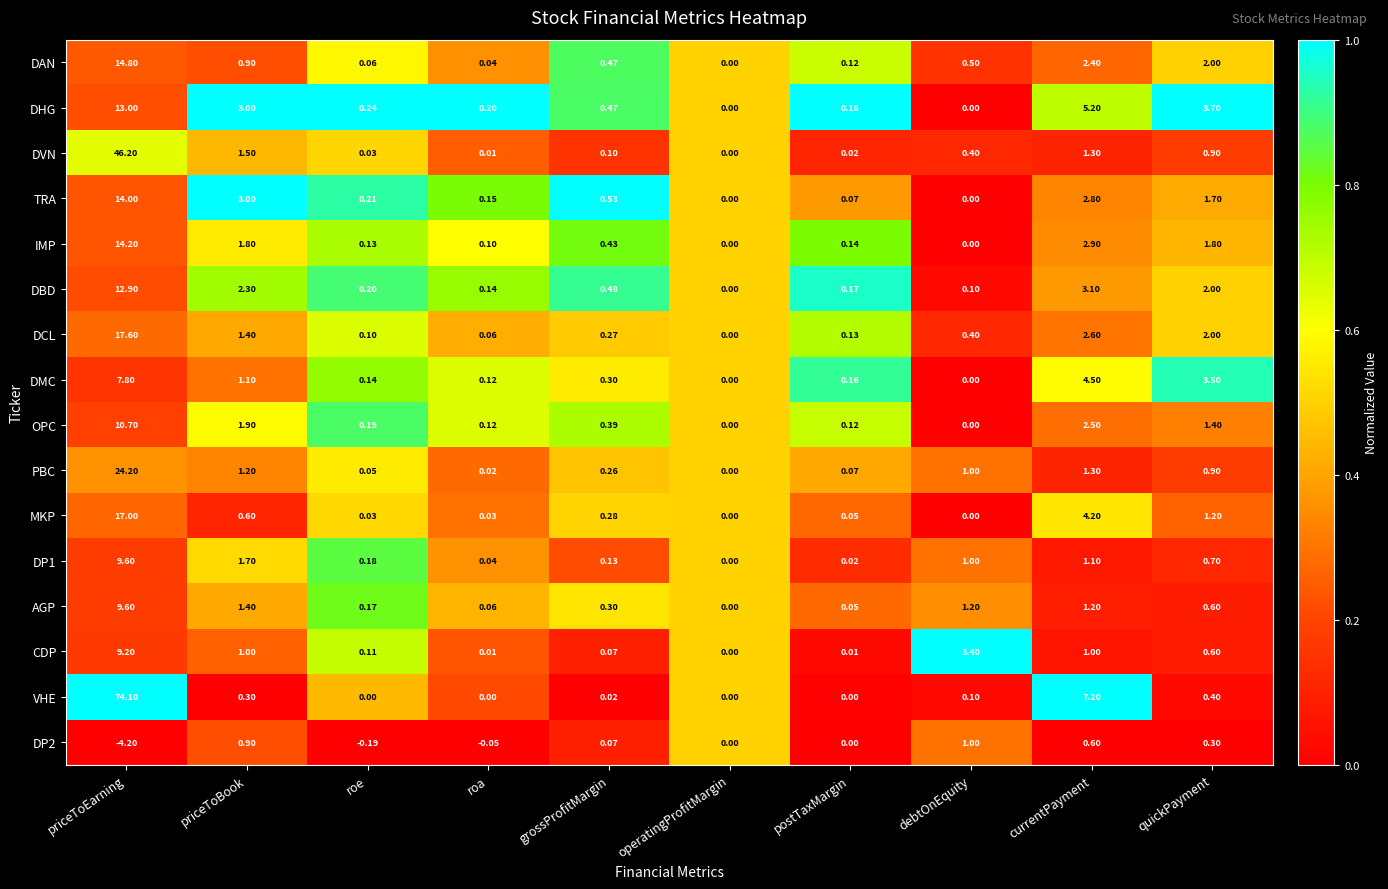

Which category has the highest value in the DVN series?

priceToEarning